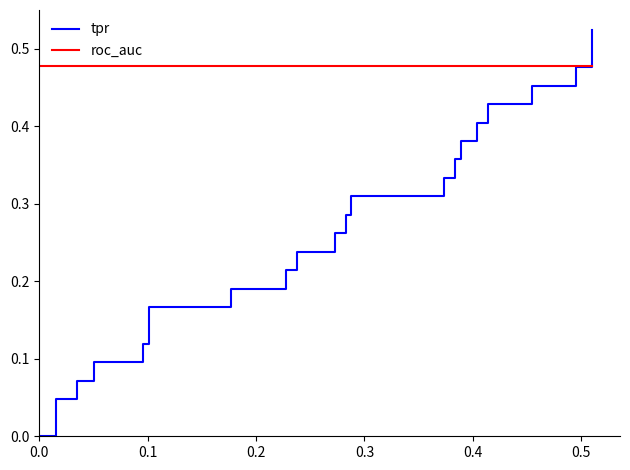

How many values in tpr are above zero?

37